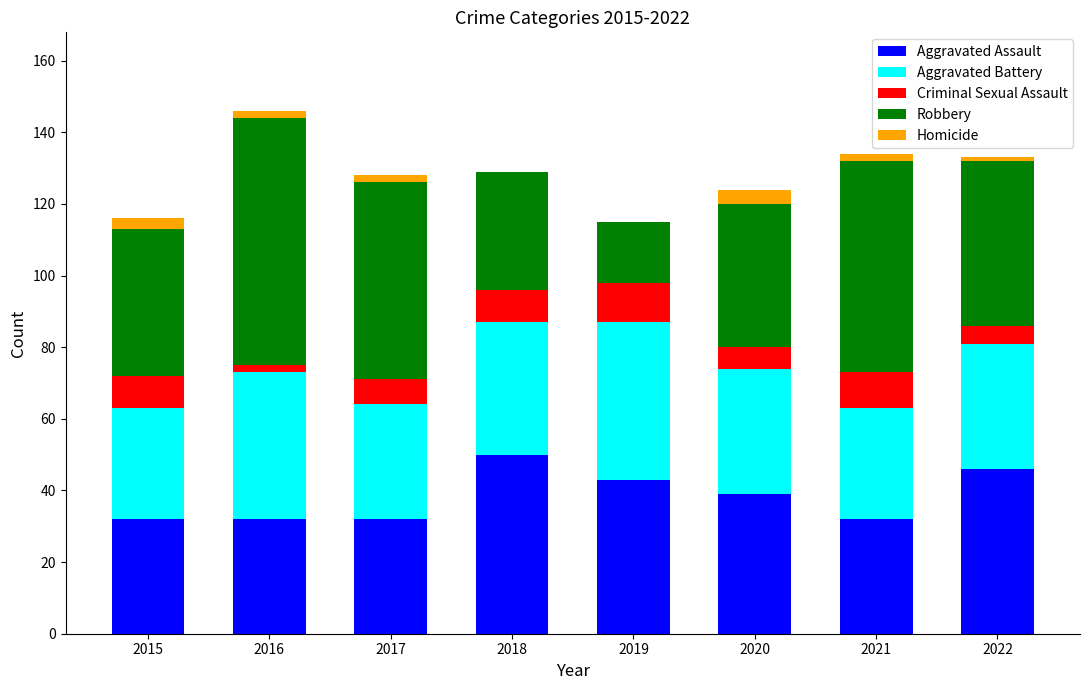

What is the highest value of the Aggravated Assault series?

50